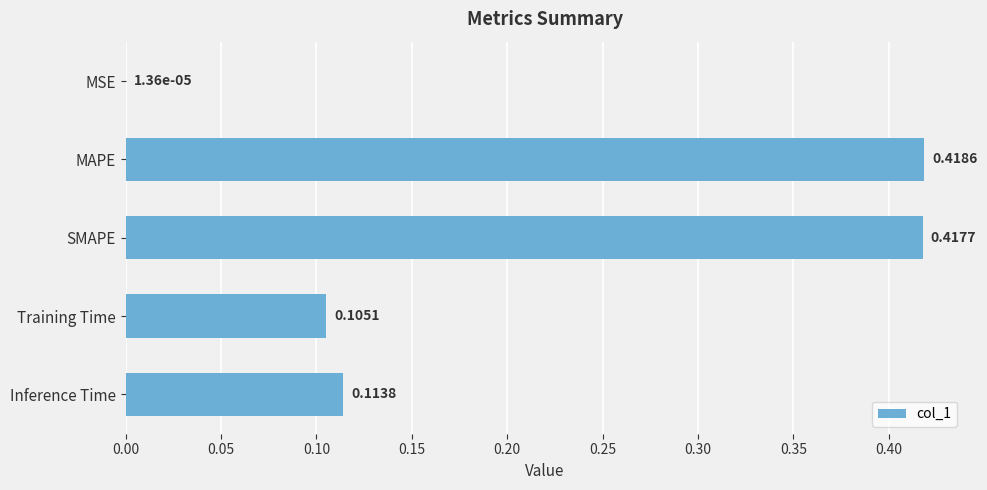

What is the sum of all values?

1.1